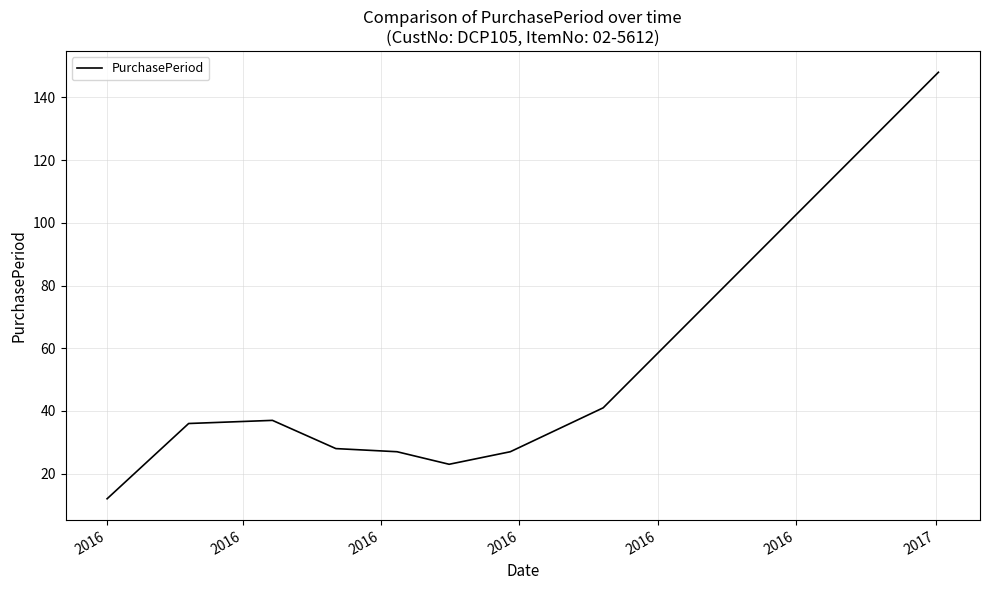

What is the greatest value displayed?

148